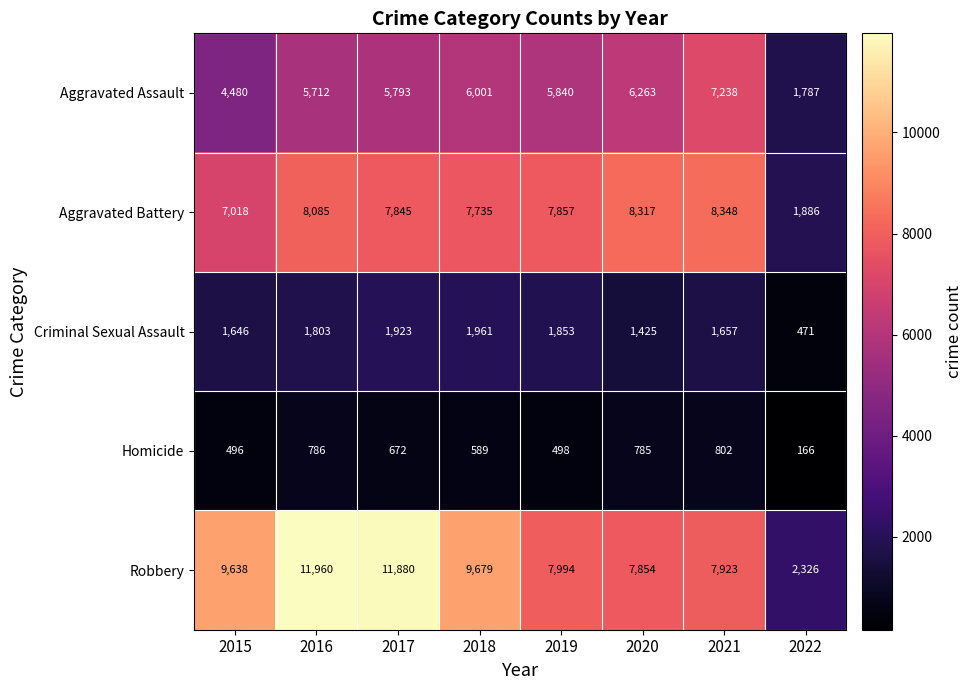

Rank the series by their maximum value, from highest to lowest.

Robbery, Aggravated Battery, Aggravated Assault, Criminal Sexual Assault, Homicide